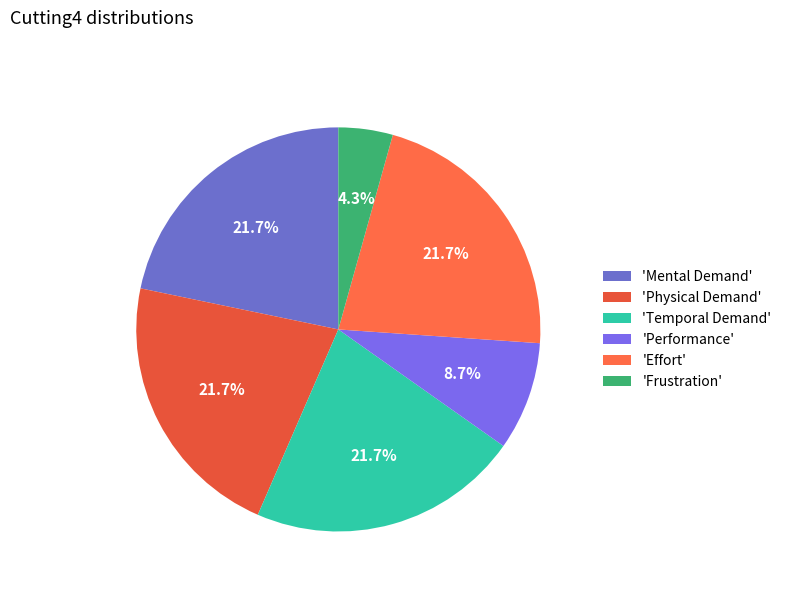

Does any single category account for the majority?

No